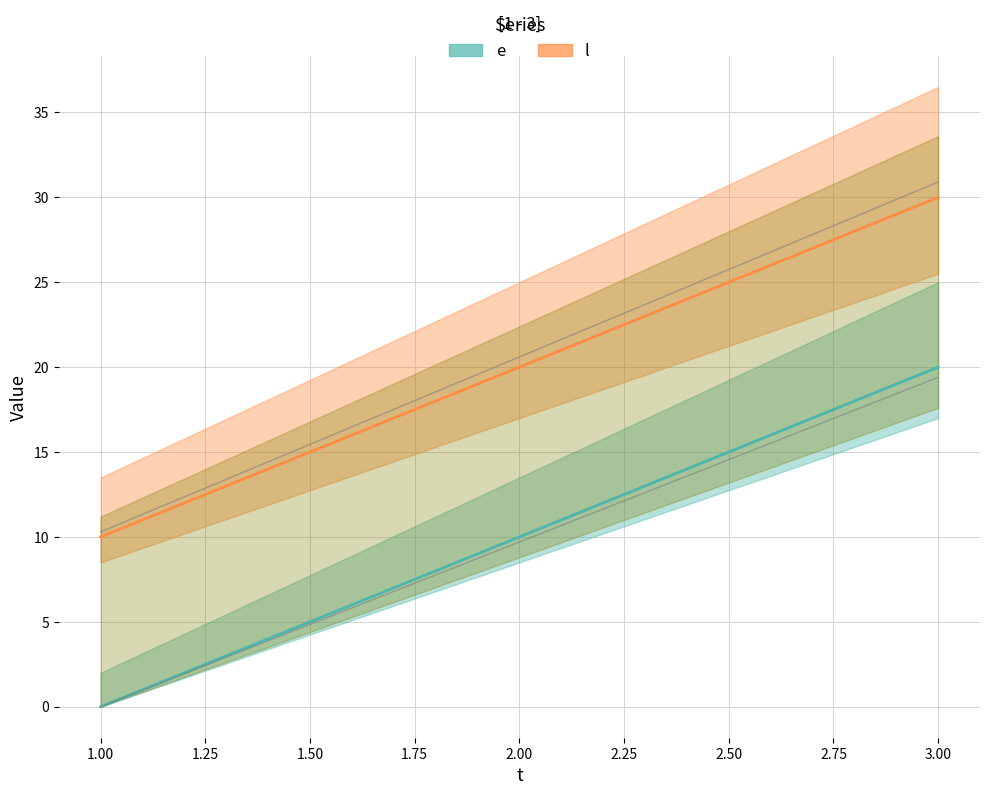

How many lines are shown in the chart?

2